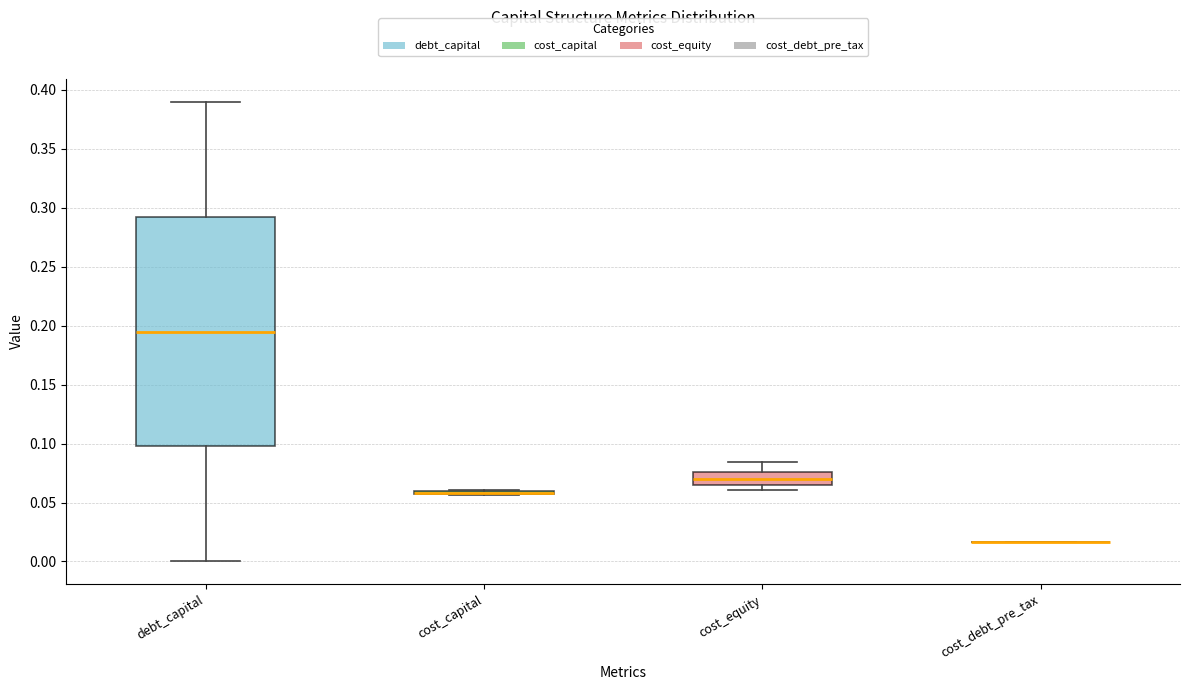

Where does the lower whisker of the box for debt_capital end on the y-axis? The values are not printed on the chart, so give them approximately, as read against the axis.

0.000